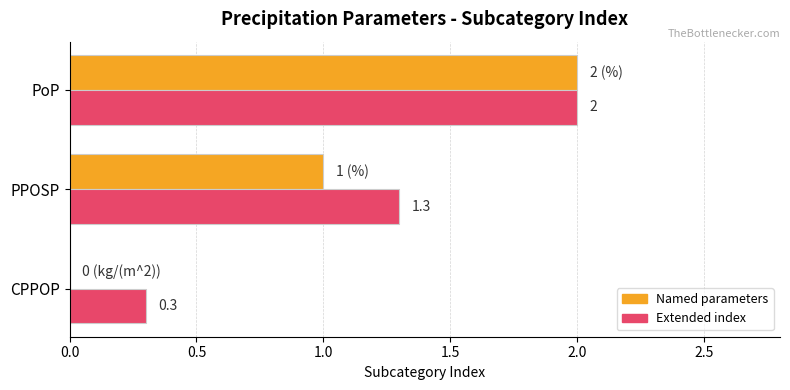

What is the greatest value displayed?

2.0